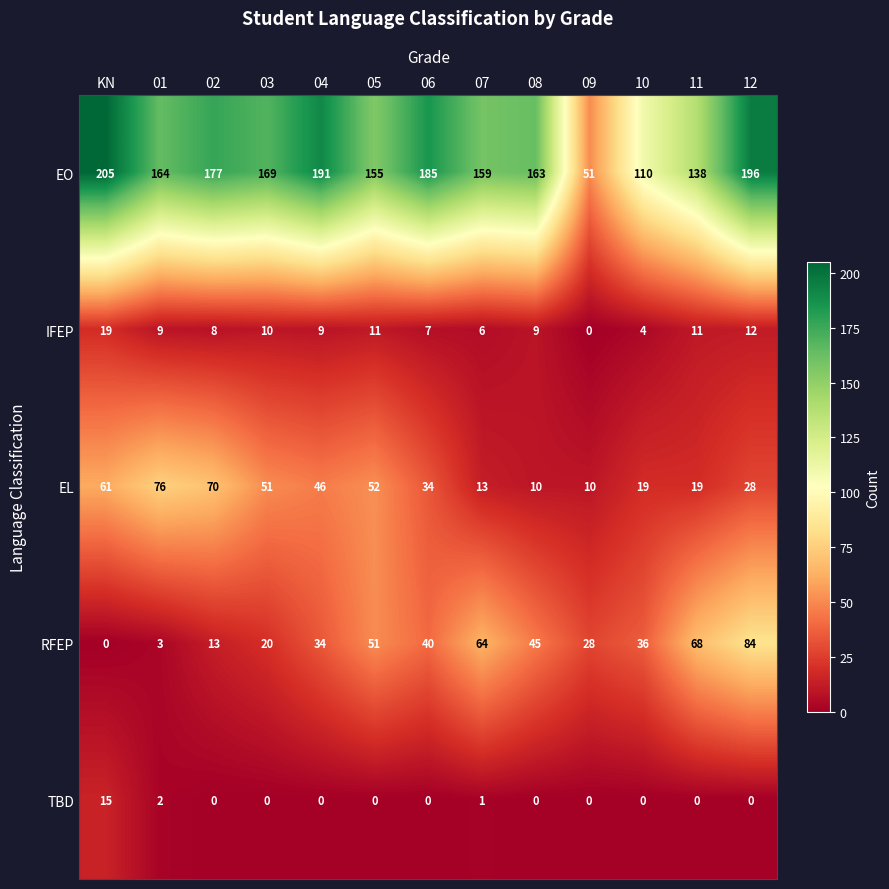

What is the difference between the maximum and second lowest values in the EO series?

95